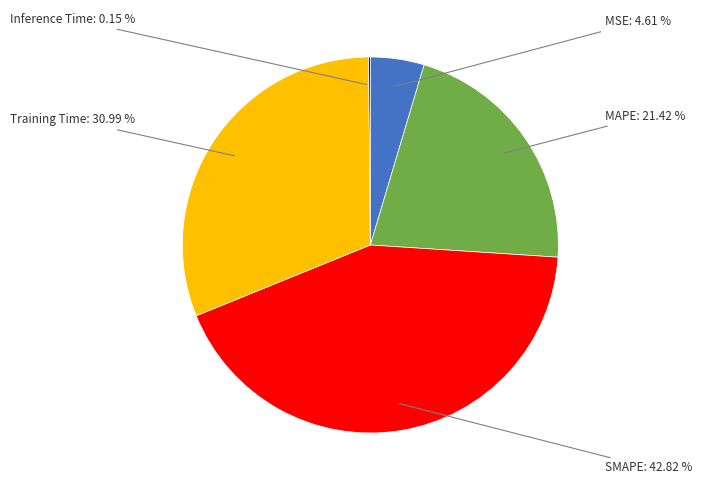

Which has a higher value, MSE or Training Time?

Training Time